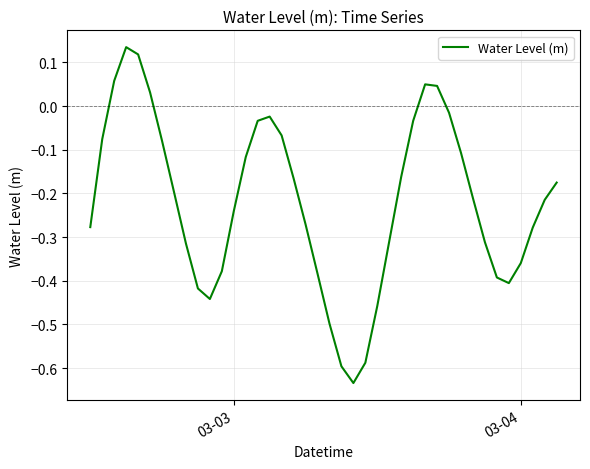

What is the difference between the maximum and minimum values?

0.8